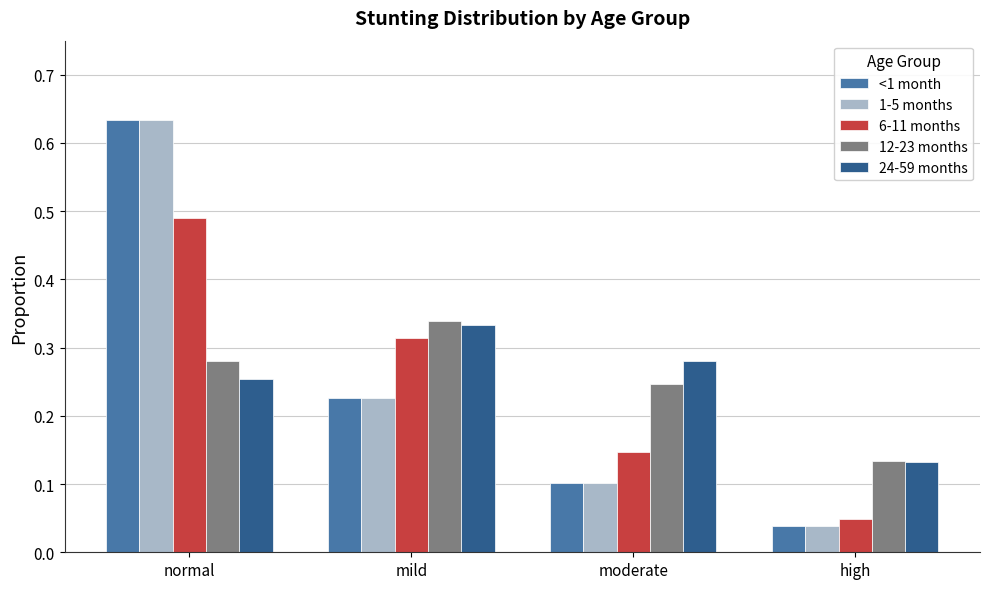

Where is 1-5 months nearest to the value 0?

high